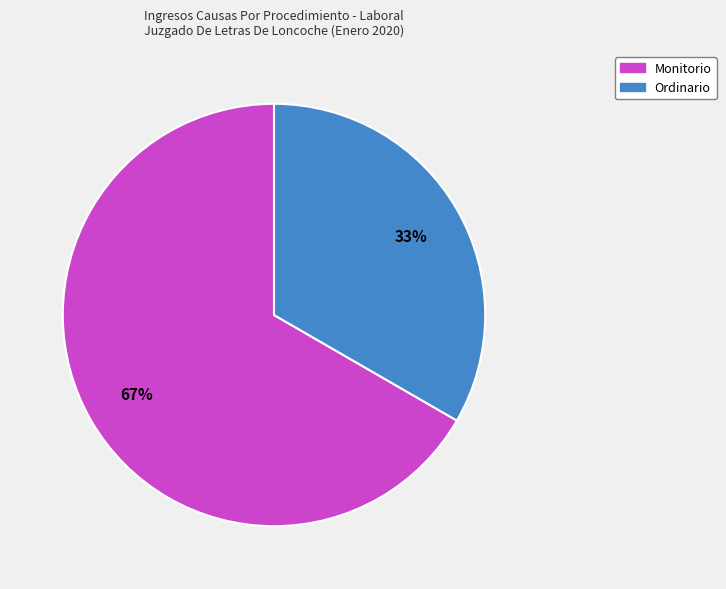

To the nearest percent, what is the average slice percentage?

50%